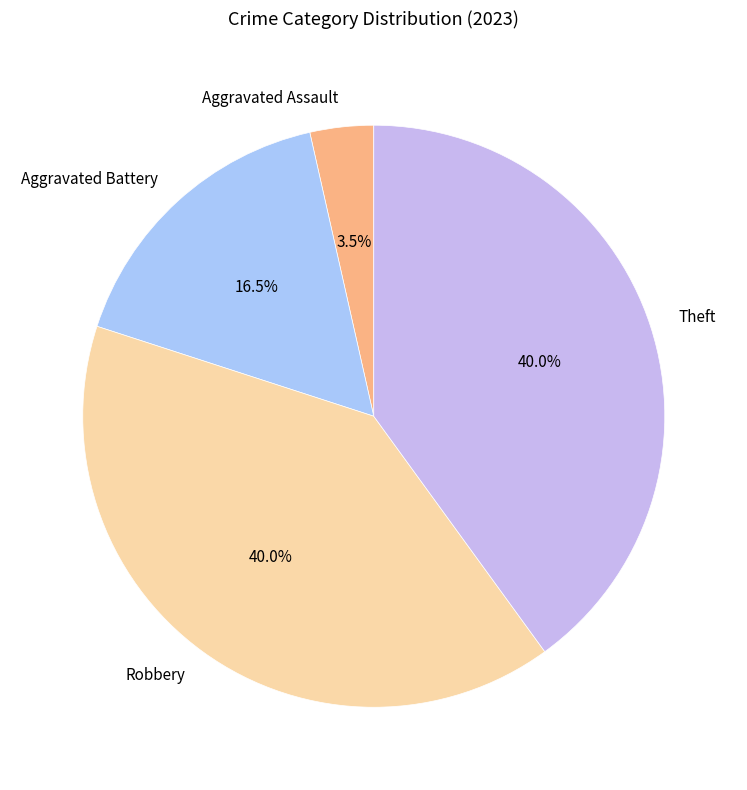

Which slice is the smallest?

Aggravated Assault